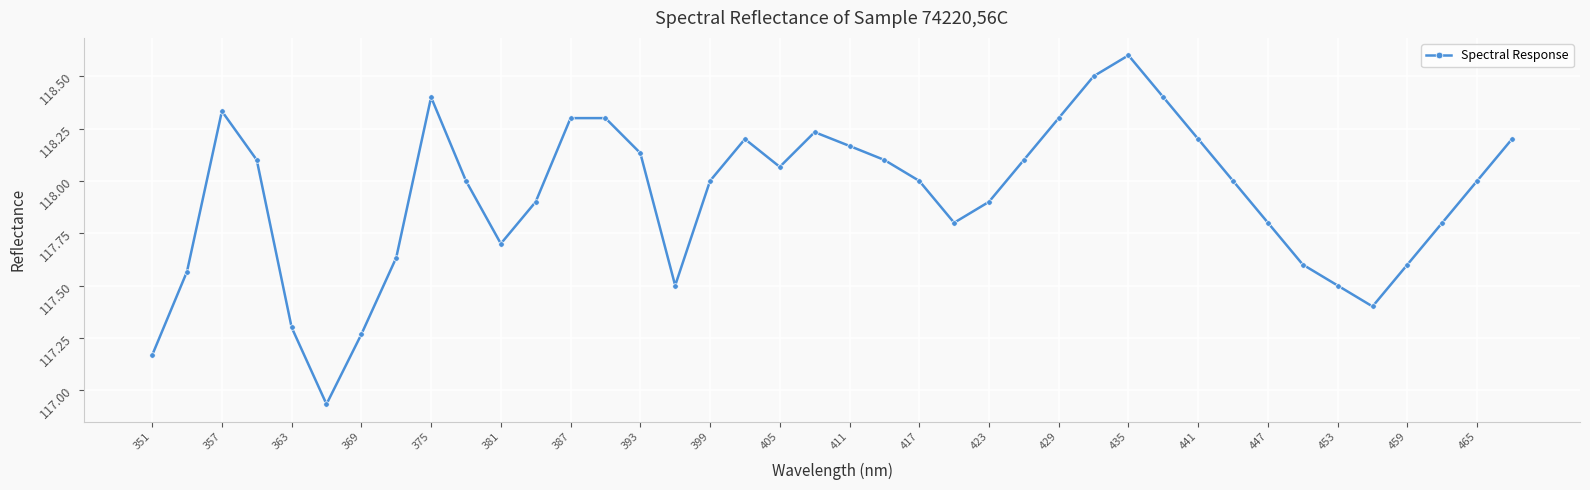

What is the greatest value displayed?

118.6